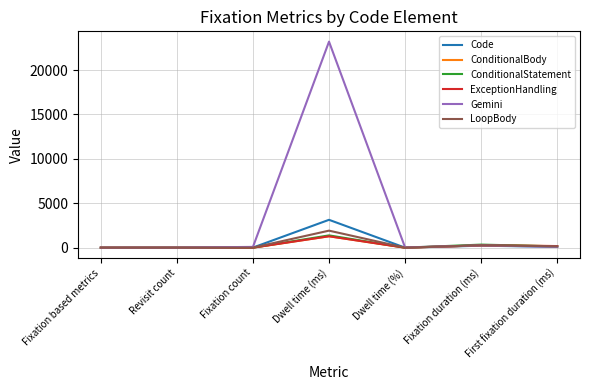

Does the chart have visible grid lines?

Yes